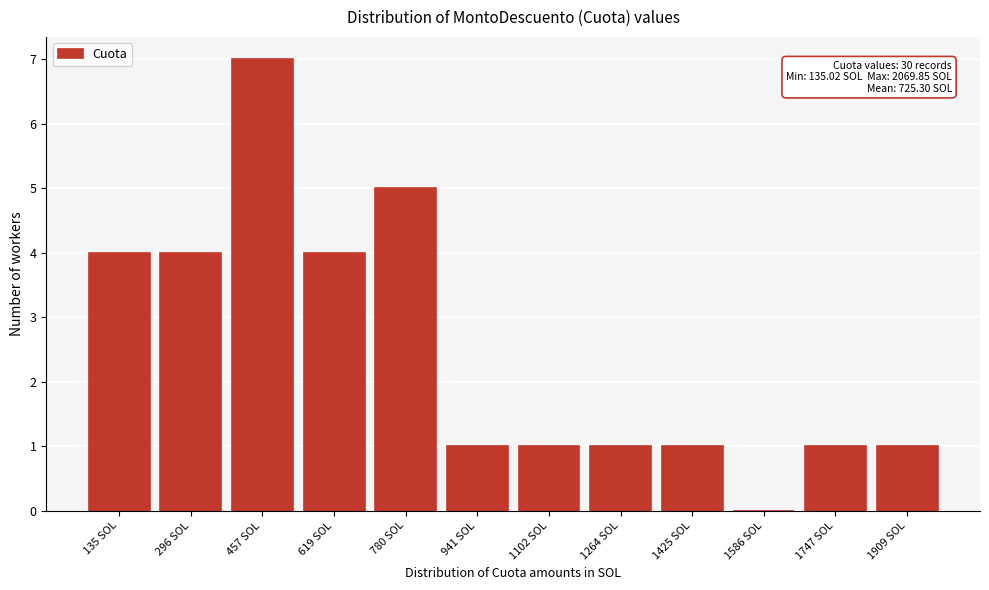

Reading right to left, transcribe all the data shown in this chart.

1909 SOL=1	1747 SOL=1	1586 SOL=0	1425 SOL=1	1264 SOL=1	1102 SOL=1	941 SOL=1	780 SOL=5	619 SOL=4	457 SOL=7	296 SOL=4	135 SOL=4